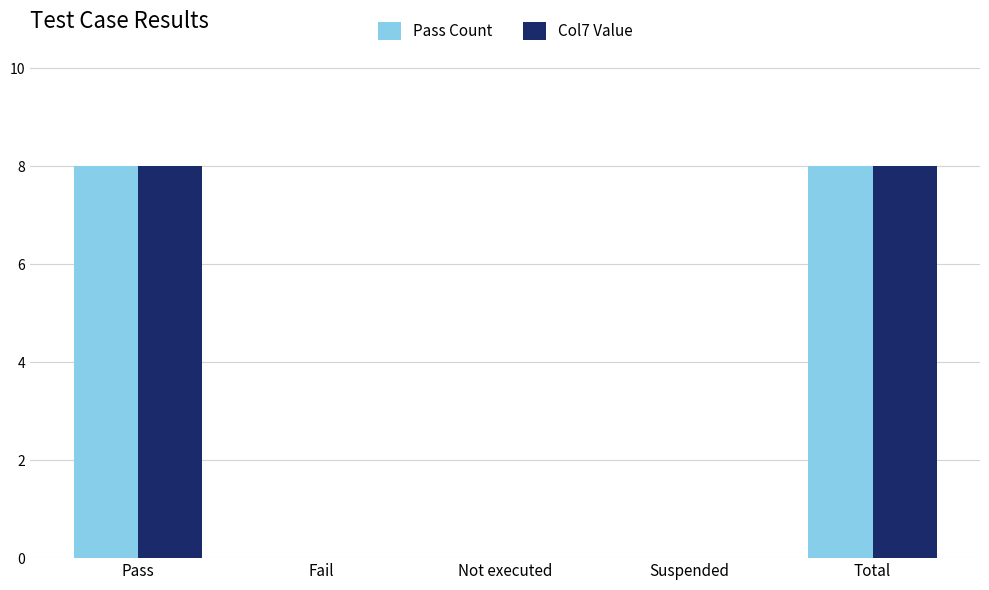

What is the maximum value shown in the chart?

8